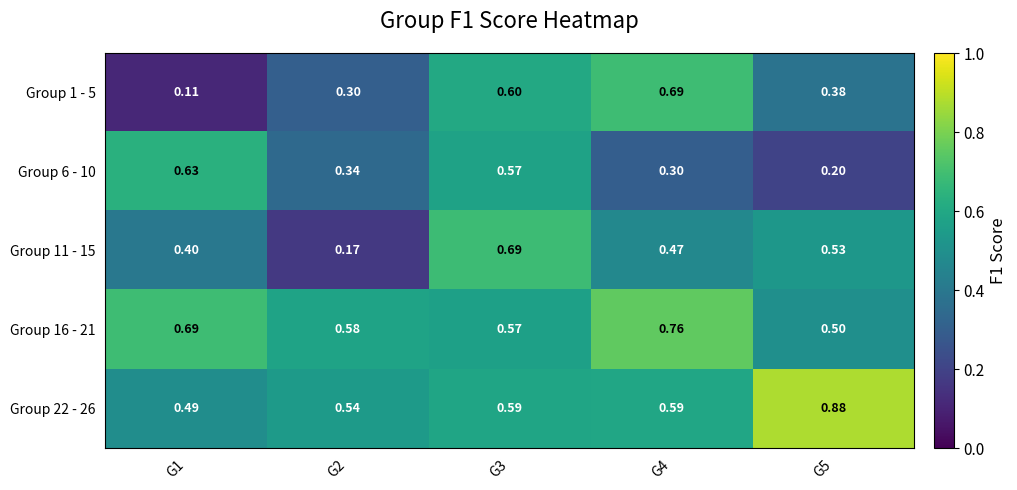

Is the value of Group 16 - 21 at G5 greater than the value of Group 1 - 5 at G5?

Yes